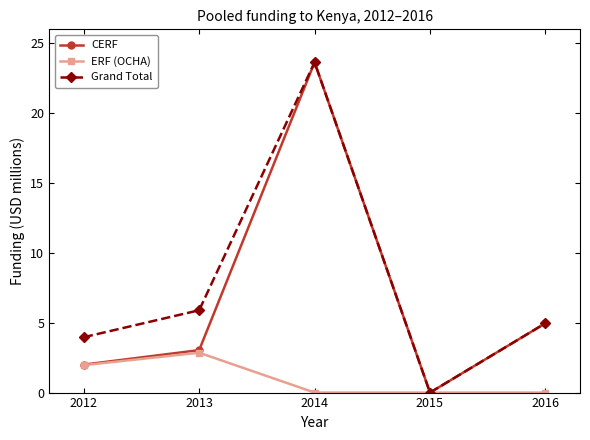

At which label is CERF closest to 11?

2016